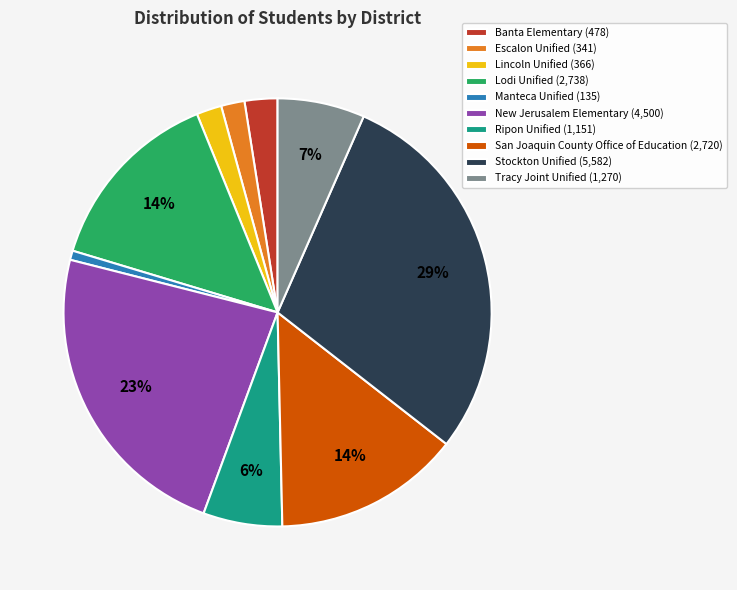

Which has a higher value, Ripon Unified or San Joaquin County Office of Education?

San Joaquin County Office of Education